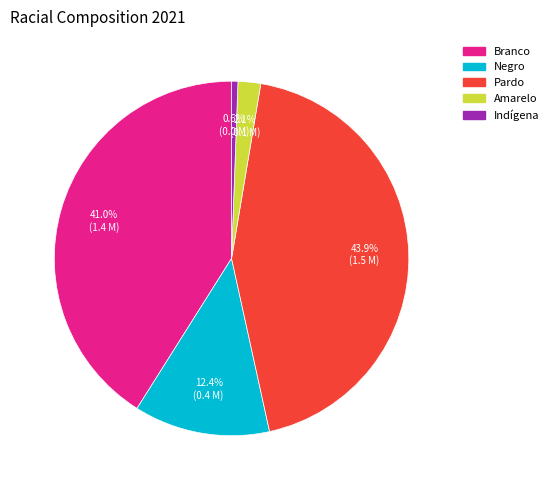

How many segments does this pie chart have?

5